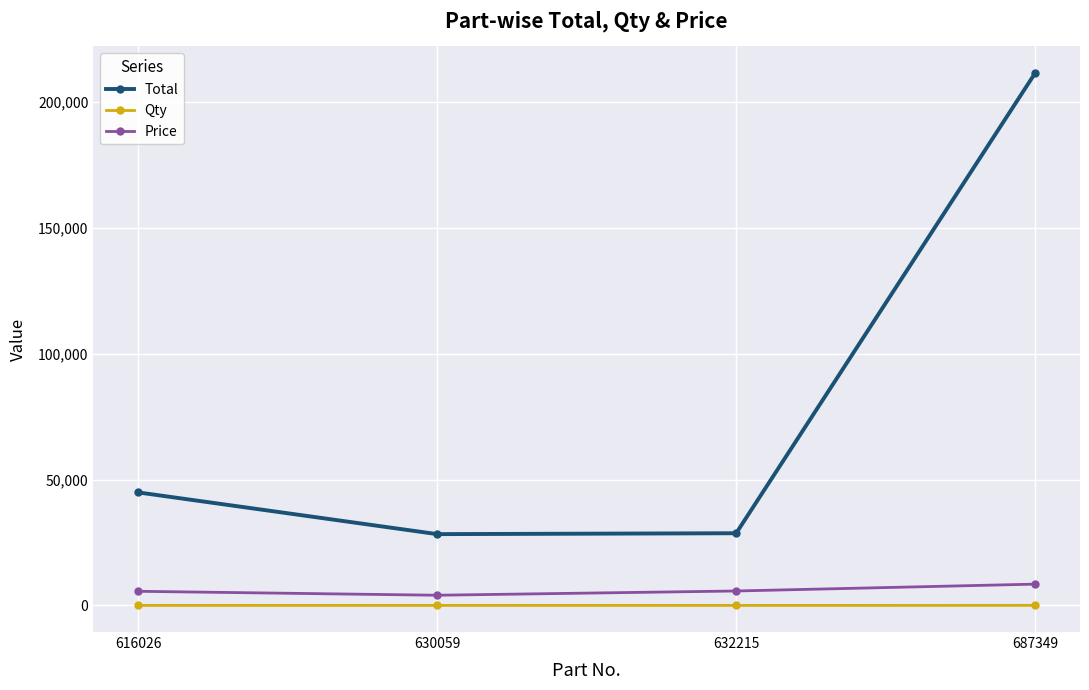

Which category has the highest value in the Total series?

687349